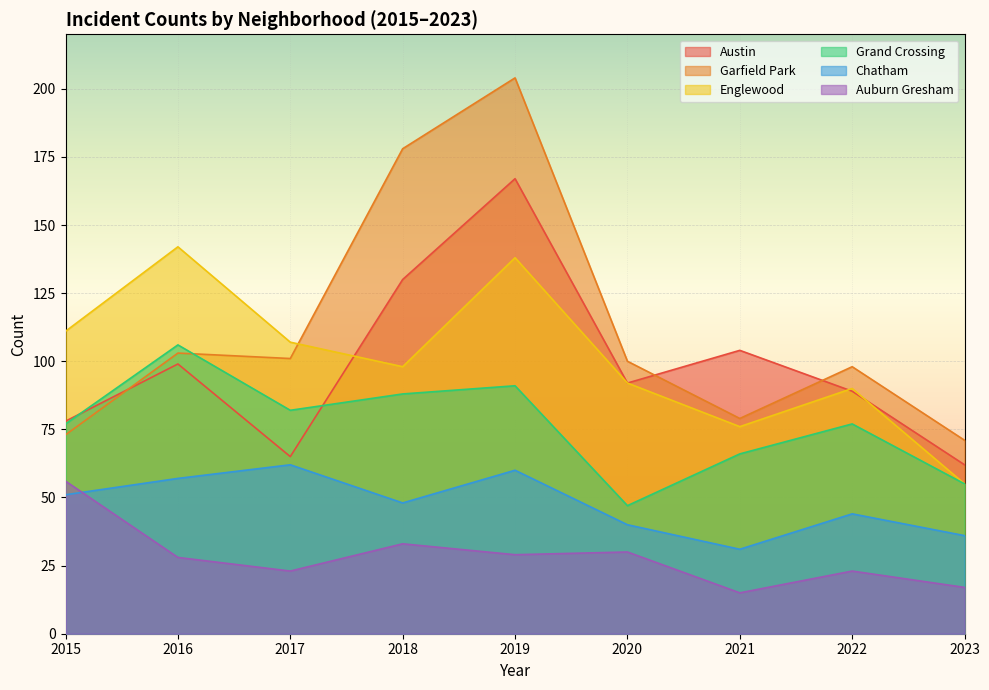

Between 2019 and 2018, which is larger?

2019